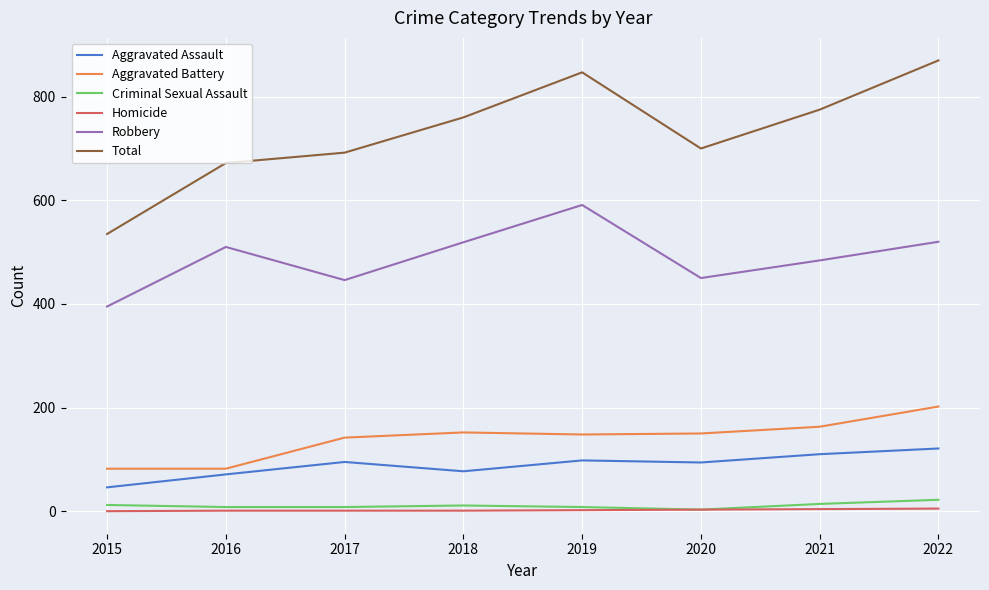

How many interior local peaks does the Robbery series have?

2